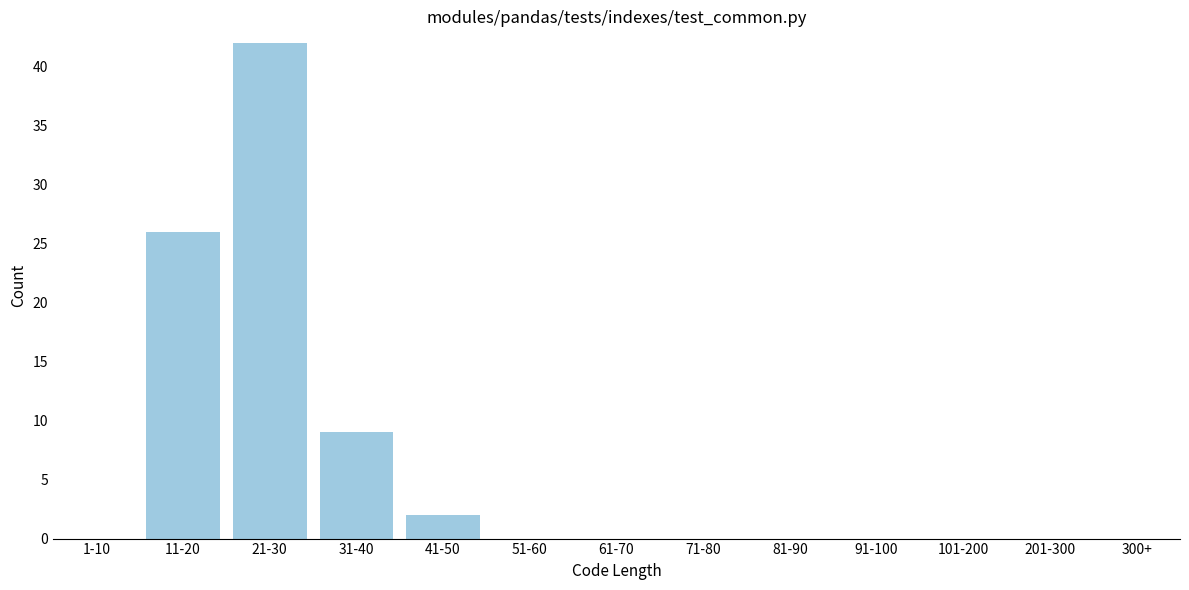

Reading left to right, transcribe all the data shown in this chart.

1-10=0	11-20=26	21-30=42	31-40=9	41-50=2	51-60=0	61-70=0	71-80=0	81-90=0	91-100=0	101-200=0	201-300=0	300+=0